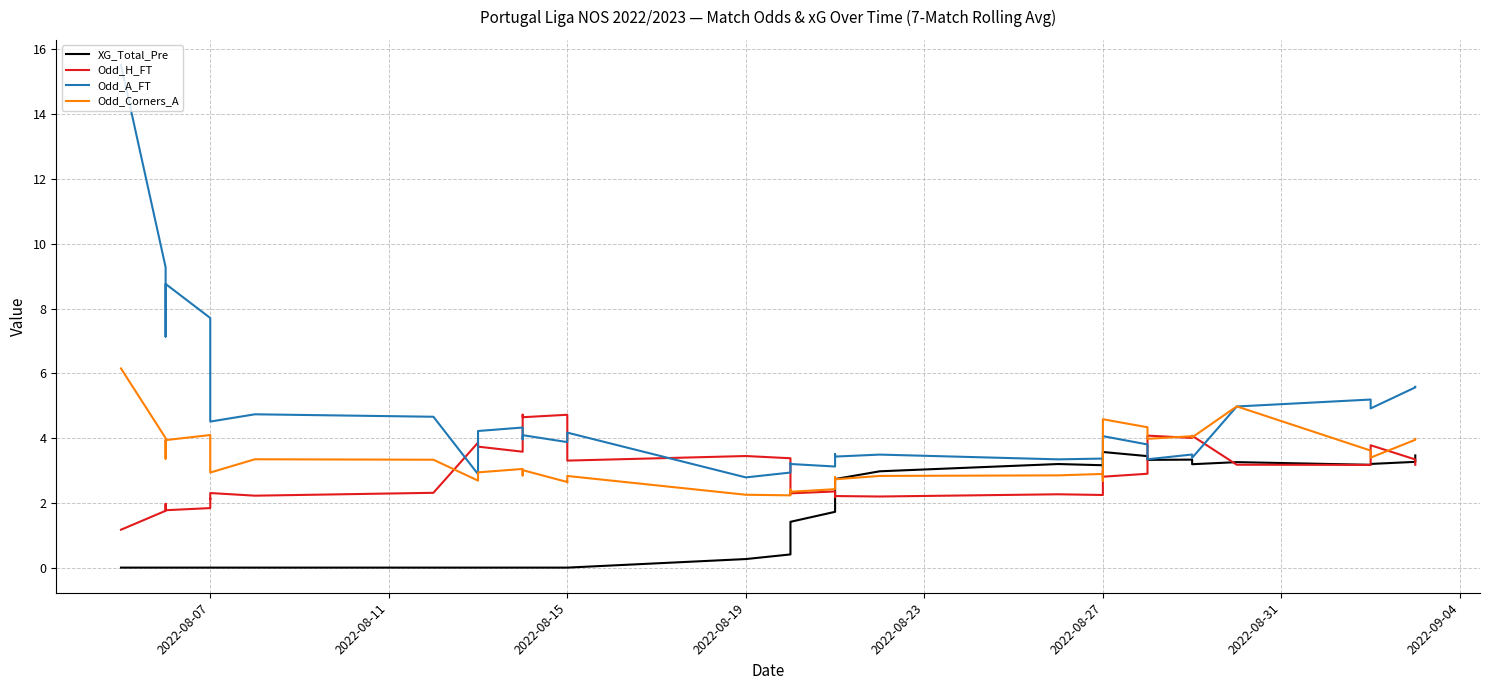

The value of Odd_H_FT at 23 is 3.6. True or false?

False